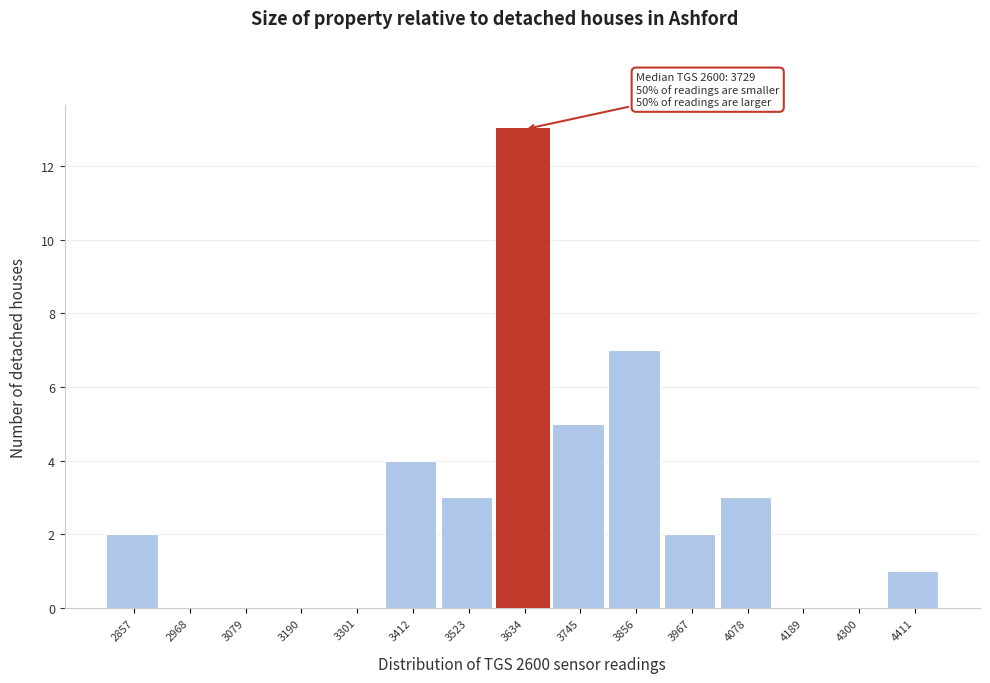

Reading left to right, list all the values displayed in this chart.

2857=2	2968=0	3079=0	3190=0	3301=0	3412=4	3523=3	3634=13	3745=5	3856=7	3967=2	4078=3	4189=0	4300=0	4411=1